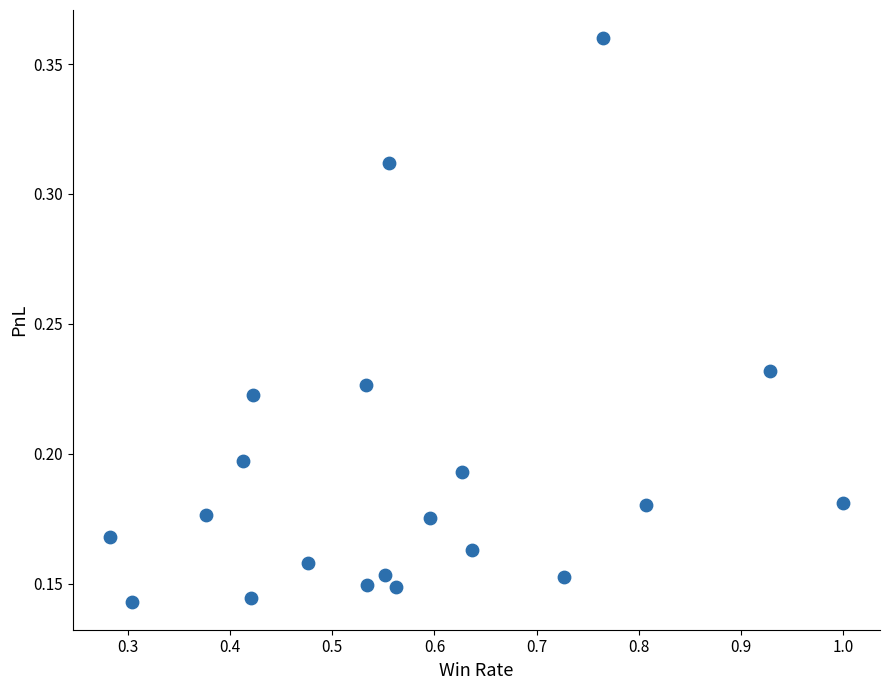

What is the range of X values (max minus min)?

0.7